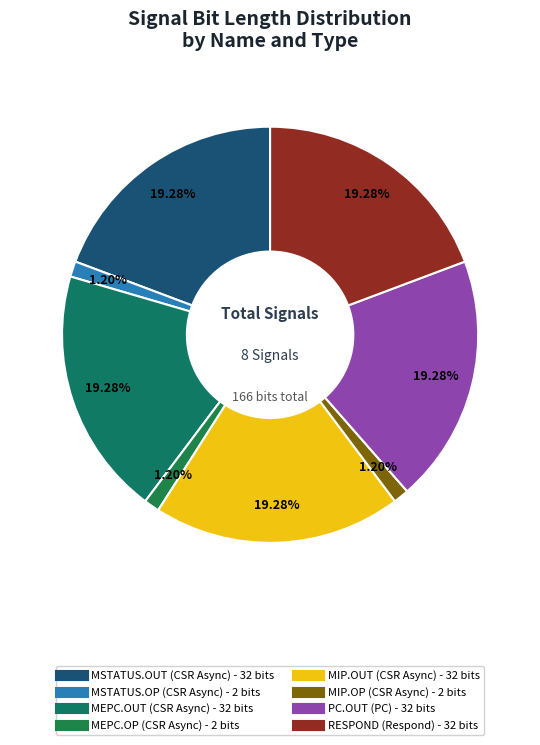

The RESPOND slice represents 12% of the pie. True or false?

False